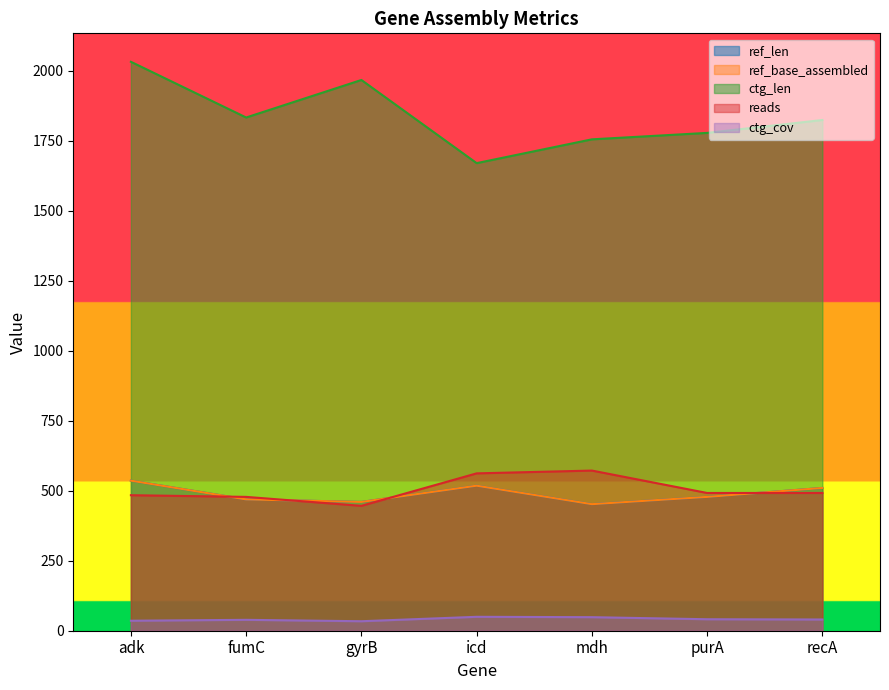

How many lines are shown in the chart?

5